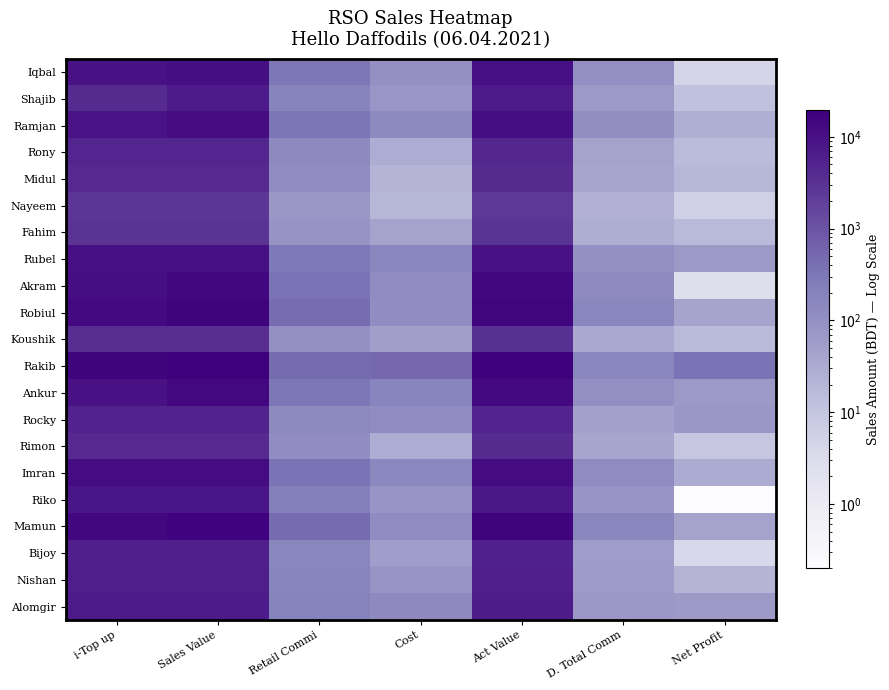

Rank the series at Act Value from highest to lowest value.

Rakib, Mamun, Robiul, Akram, Ankur, Imran, Ramjan, Iqbal, Rubel, Riko, Shajib, Alomgir, Nishan, Bijoy, Rocky, Rony, Midul, Rimon, Koushik, Fahim, Nayeem